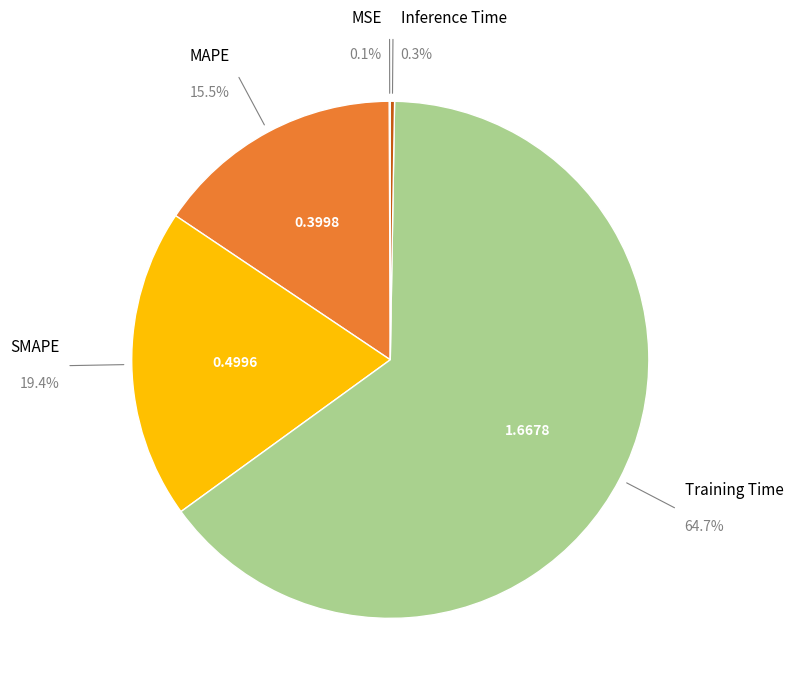

Which has a higher value, MAPE or Inference Time?

MAPE